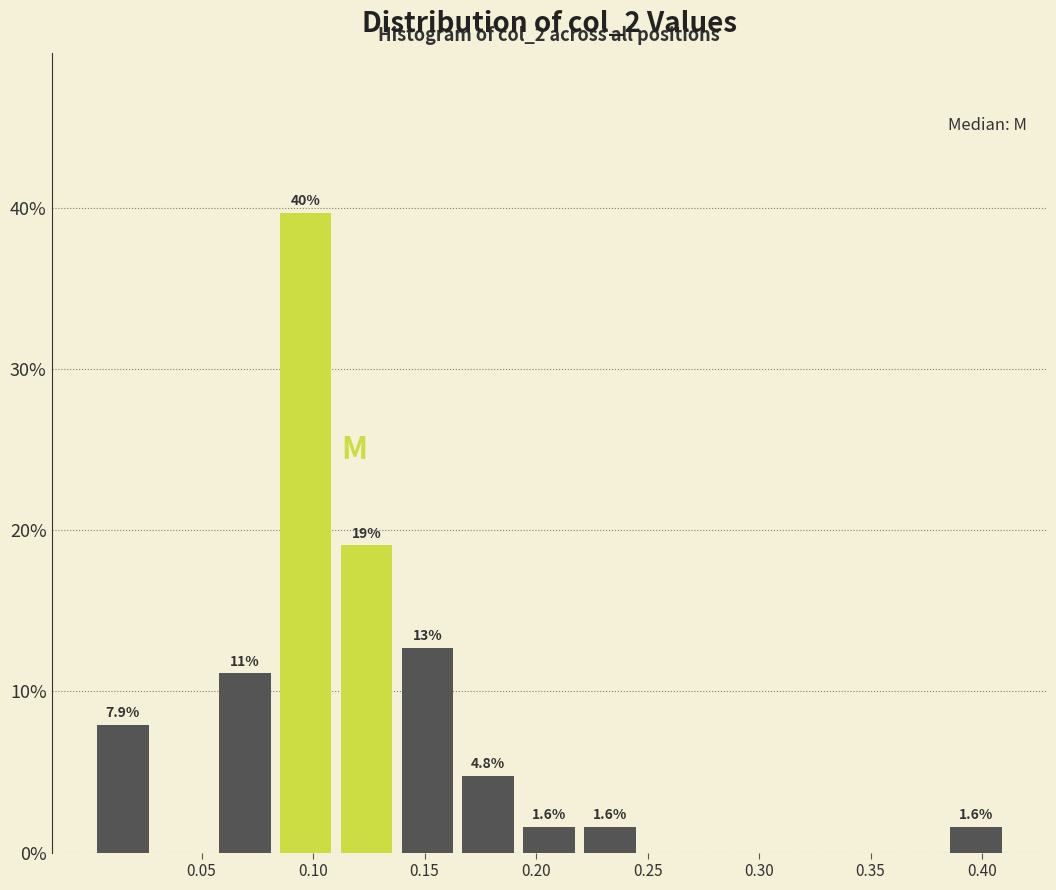

Which range on the x-axis has the tallest bar?

0.085 to 0.110